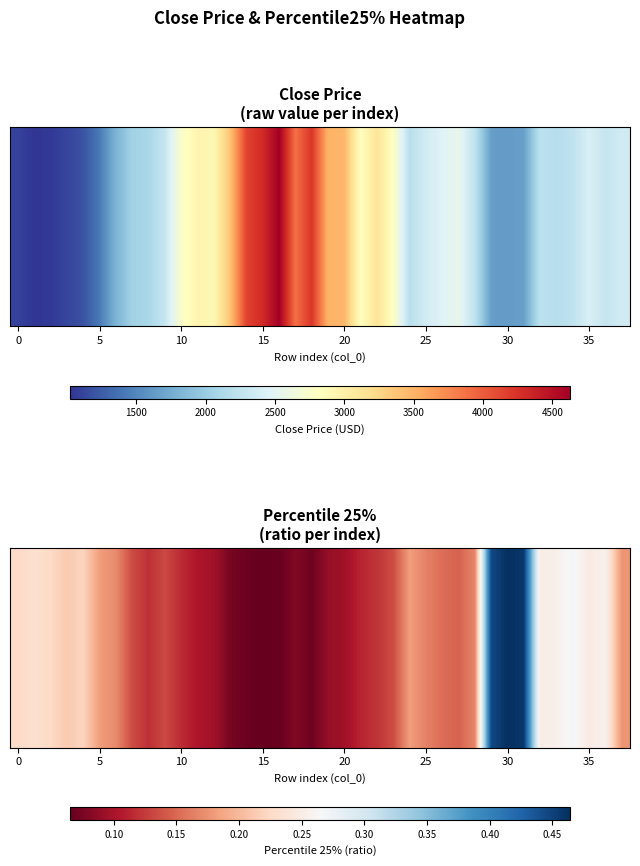

Reading left to right, what are all the values shown in this chart?

0.2	0.2	0.2	0.2	0.2	0.2	0.2	0.1	0.1	0.1	0.1	0.1	0.1	0.1	0.1	0.1	0.1	0.1	0.1	0.1	0.1	0.1	0.1	0.1	0.2	0.2	0.2	0.1	0.2	0.4	0.5	0.5	0.2	0.3	0.3	0.2	0.3	0.2